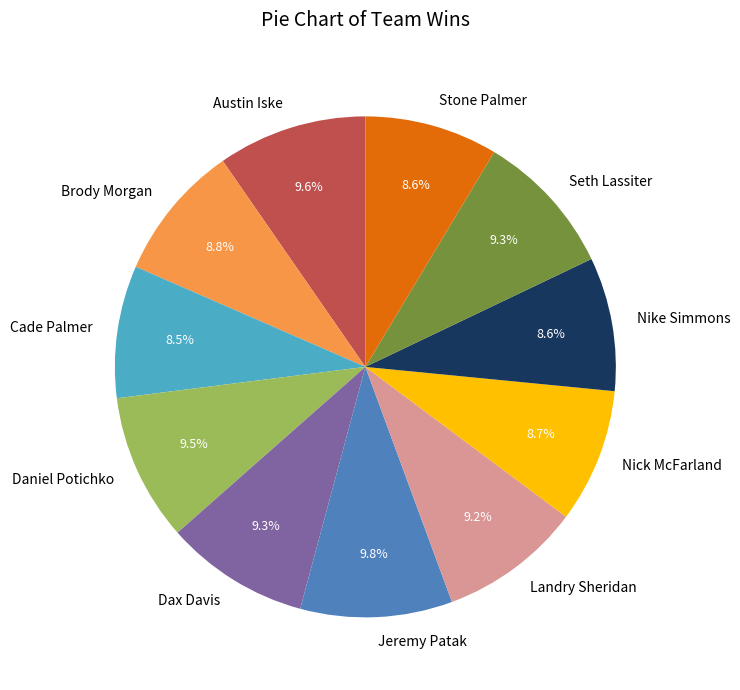

Does any single category account for the majority?

No